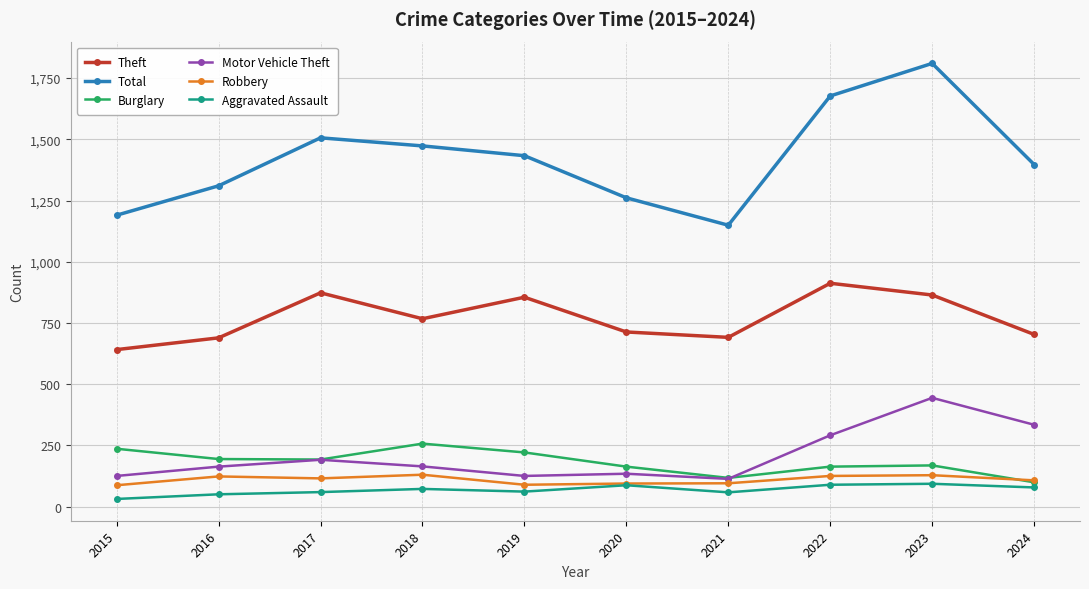

Where does the Burglary series first go above 192?

2015